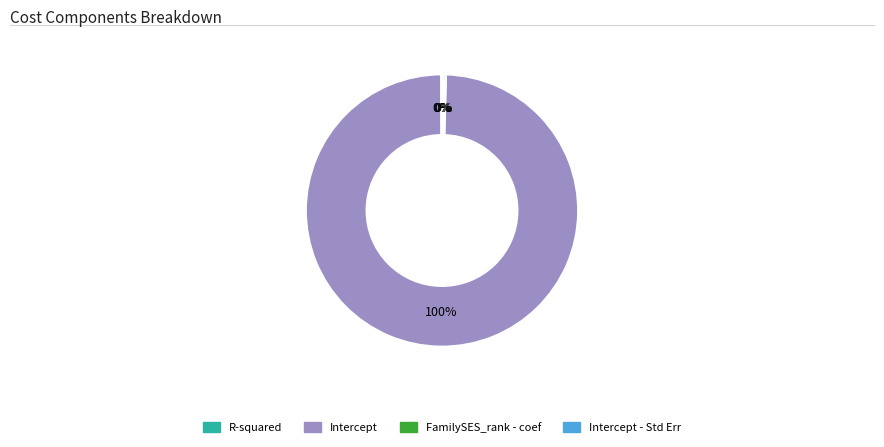

Is there any slice that represents more than half of the pie?

Yes